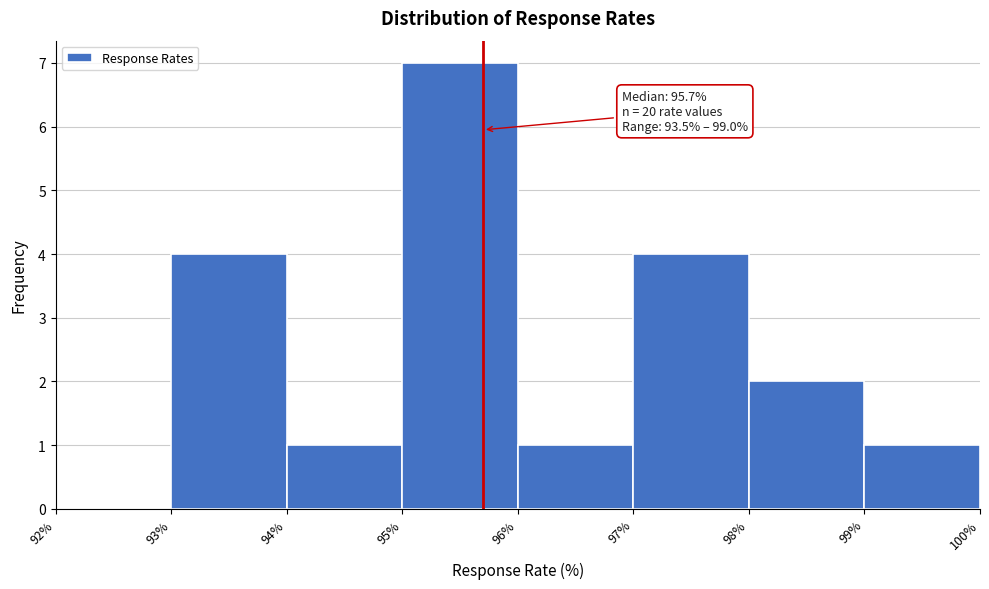

Which range on the x-axis has the tallest bar?

95% to 96%